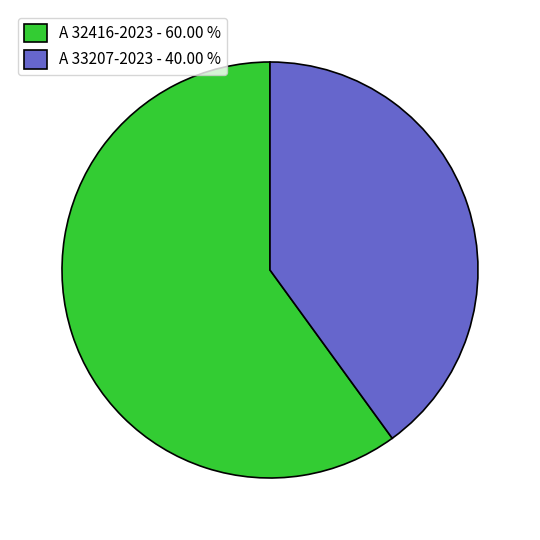

Is A 32416-2023 - 60.00 % the majority of the pie?

Yes